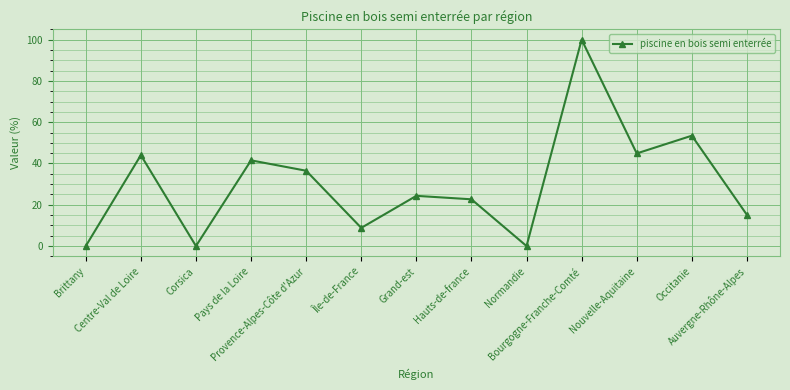

How many categories are shown in the chart?

13